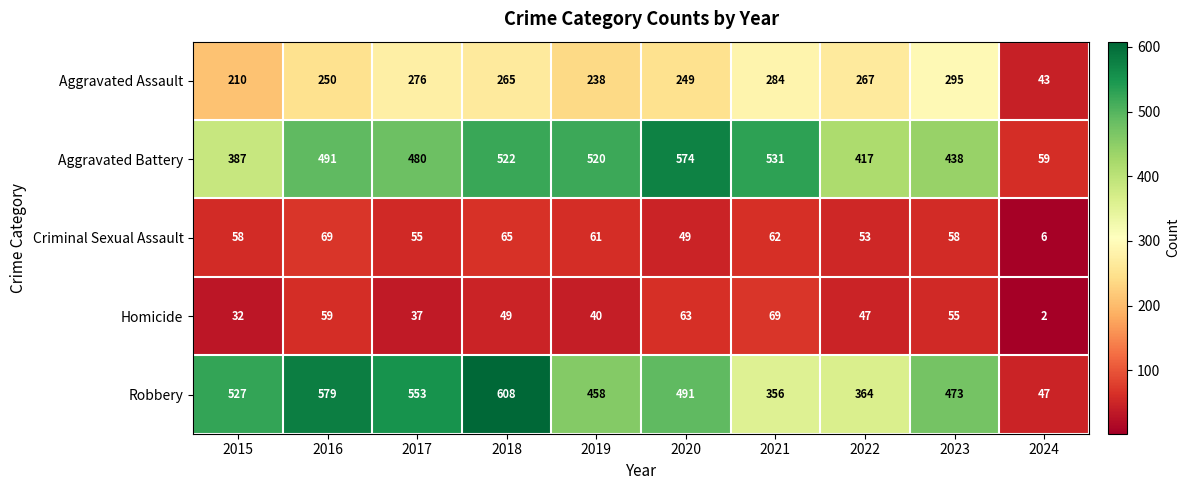

Is it true that Homicide equals 77 at 2022?

False